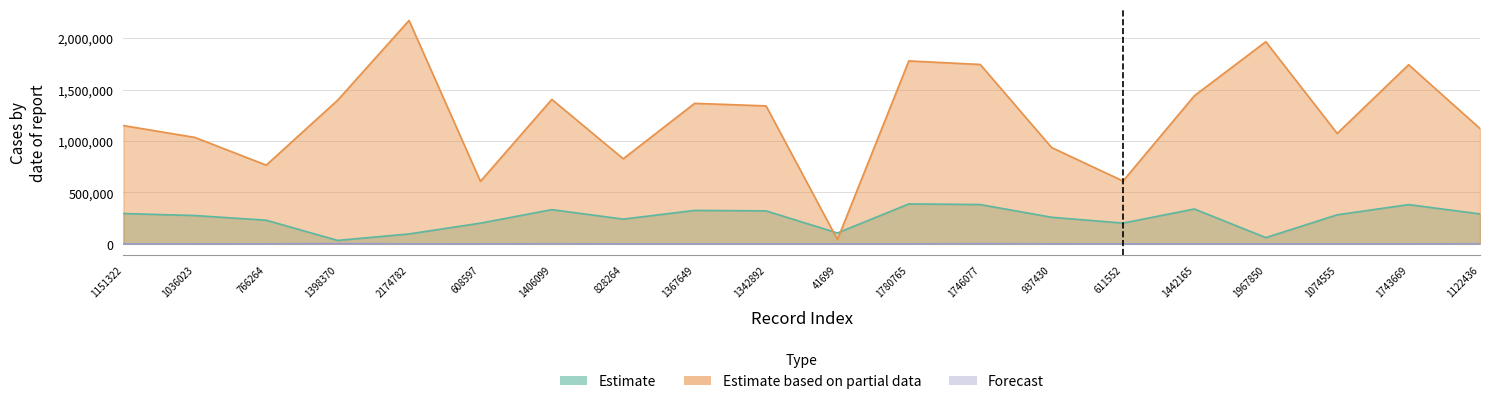

At which label is Estimate based on partial data closest to 1108241?

1122436